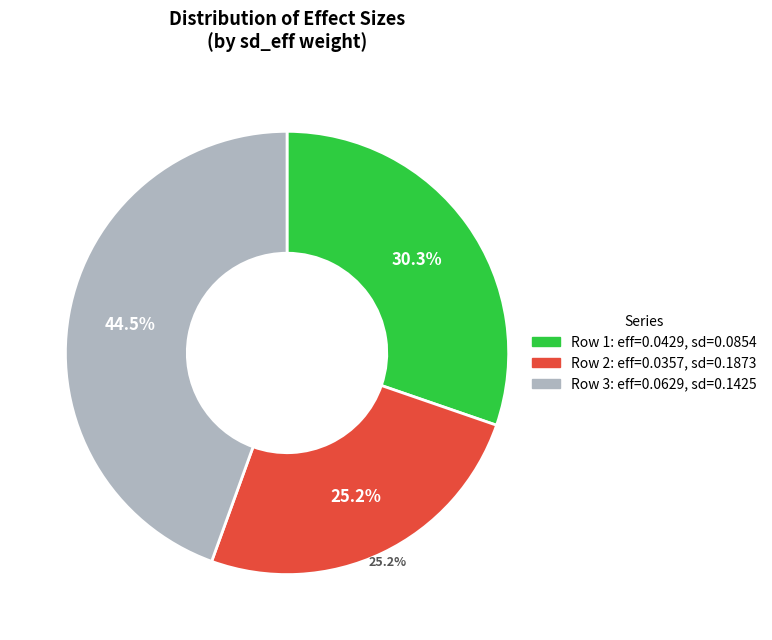

What is the total percentage of 0.08543332577747112 and 0.1425065410284089?

74.8%